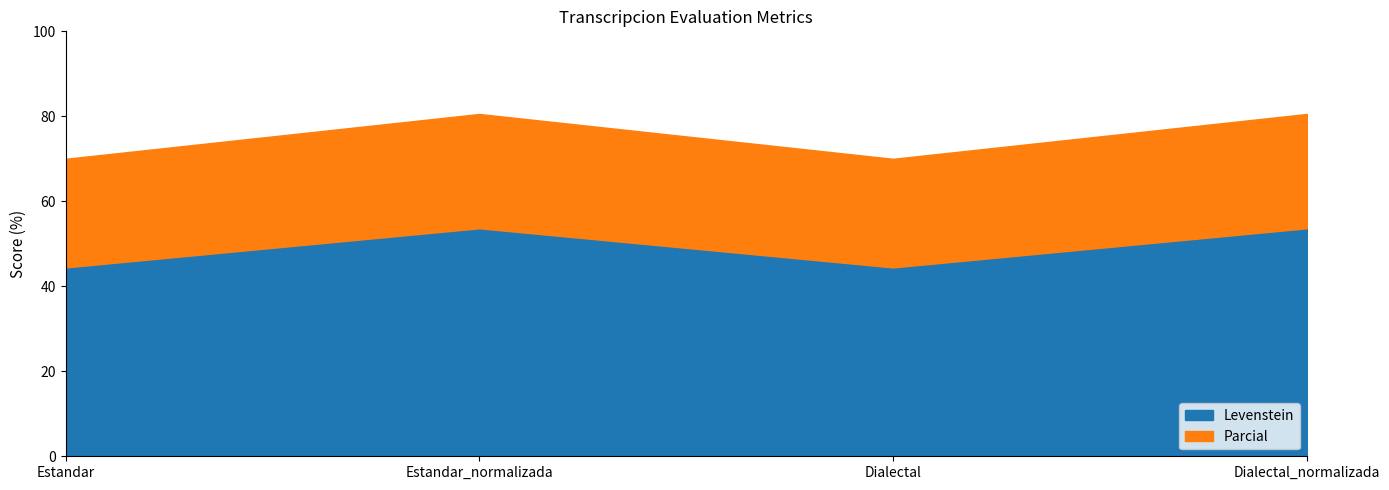

What is the difference between the Levenstein values at Dialectal and Dialectal_normalizada?

9.2